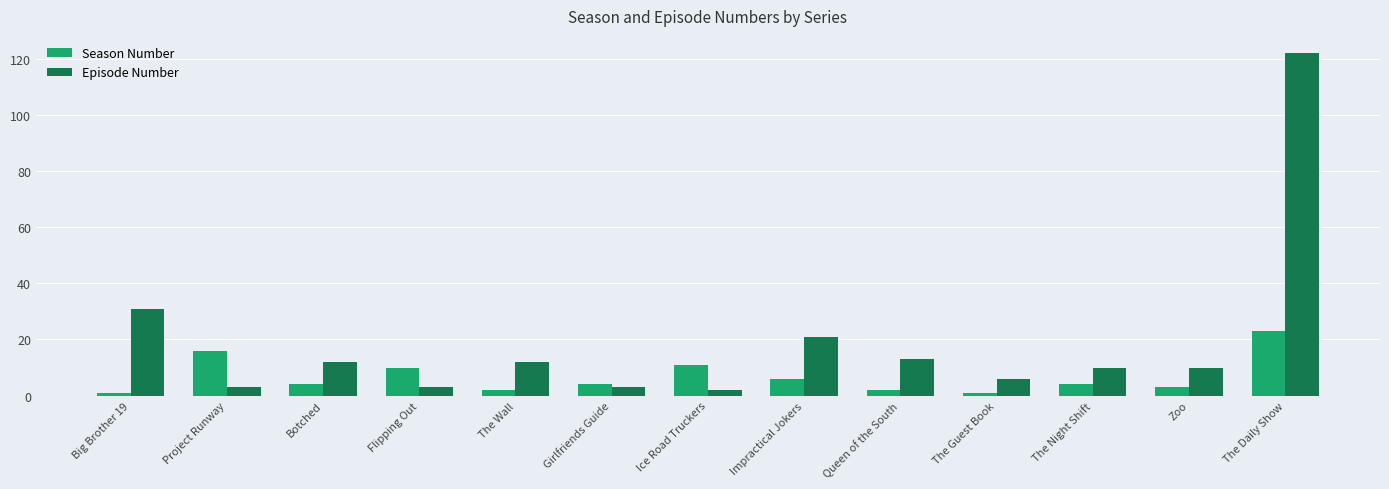

What are all the series names shown in the legend?

Season Number, Episode Number